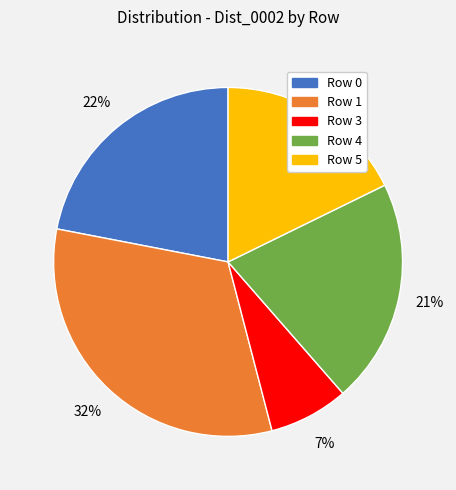

How many segments does this pie chart have?

5